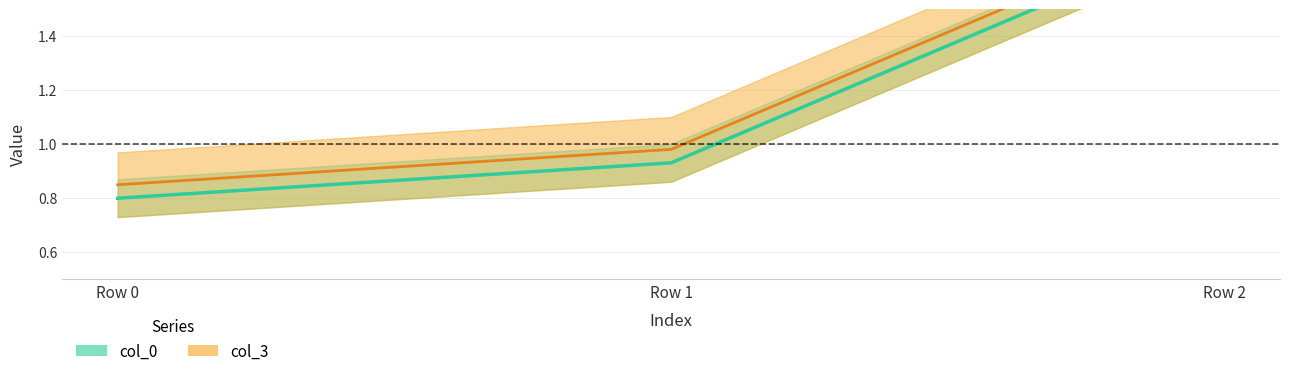

At how many categories does at least one series exceed 1?

1